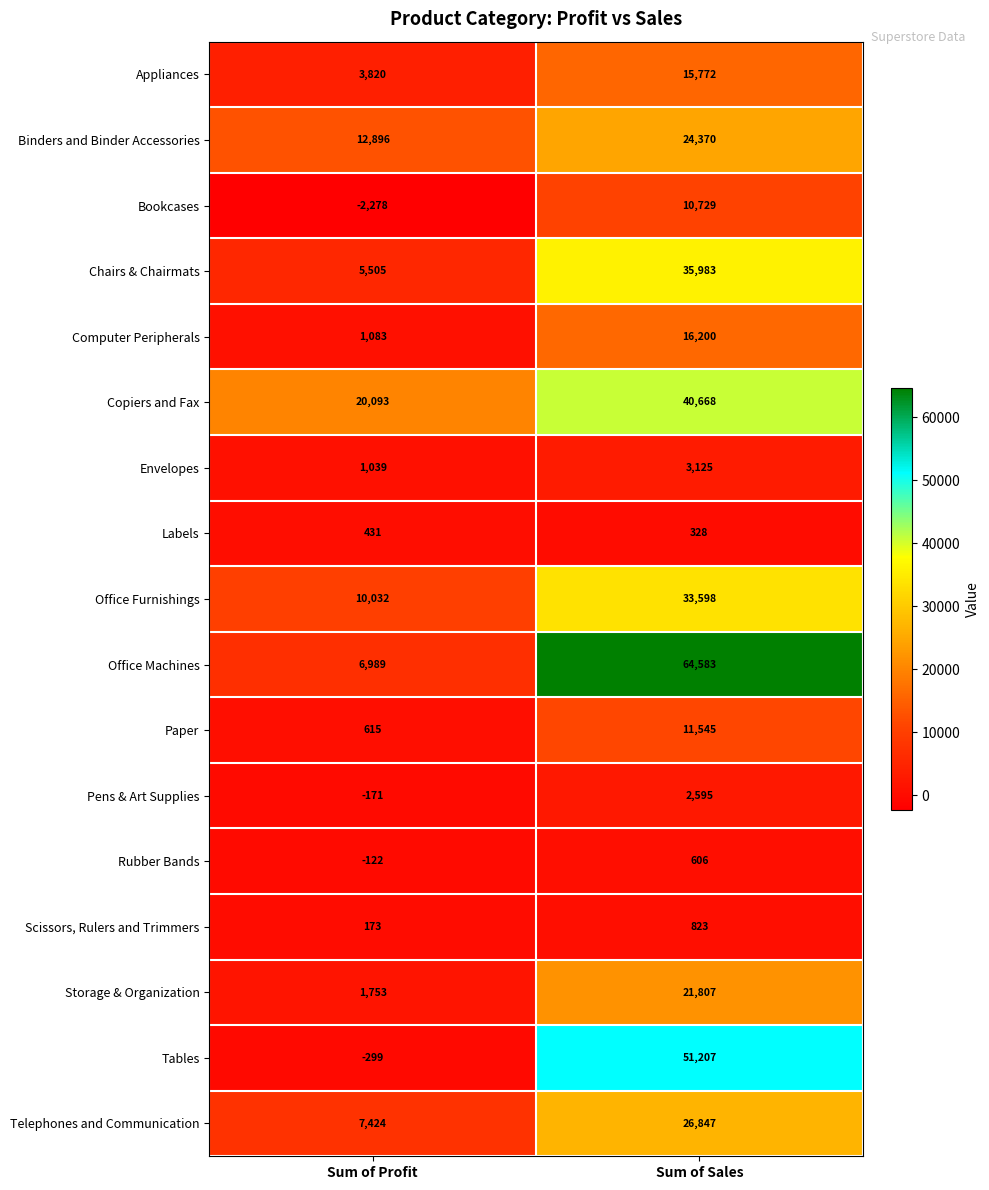

At how many categories does at least one series exceed 50688?

1